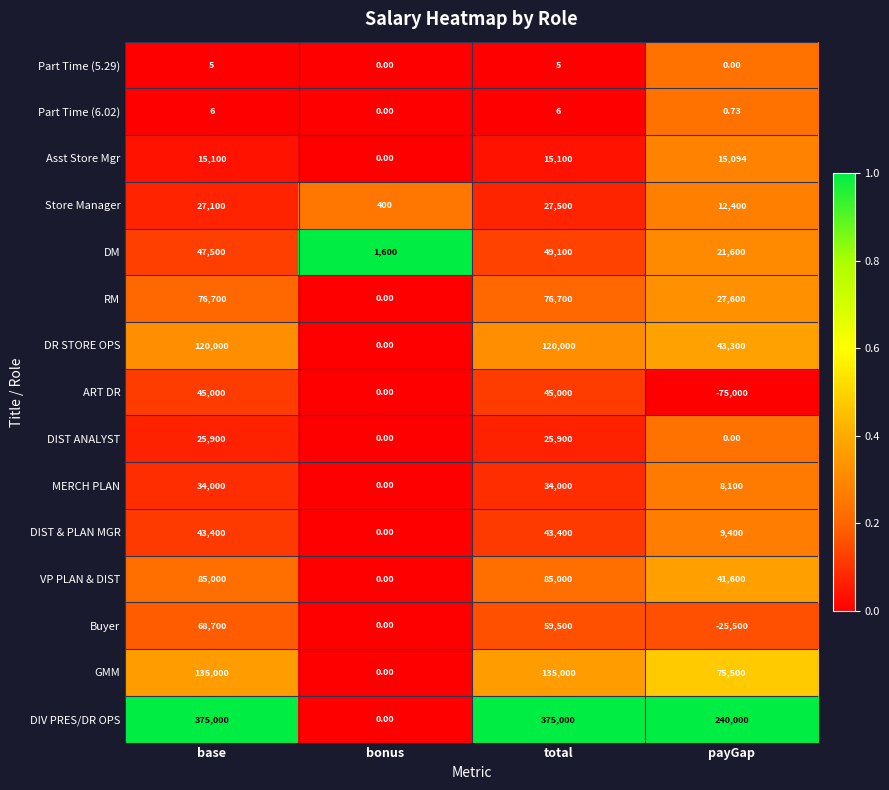

Rank the categories by DM value from highest to lowest.

total, base, payGap, bonus